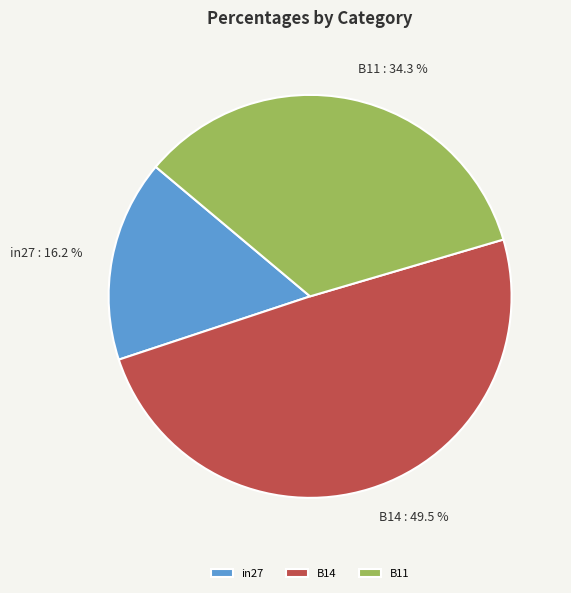

Between in27 and B14, which is larger?

B14